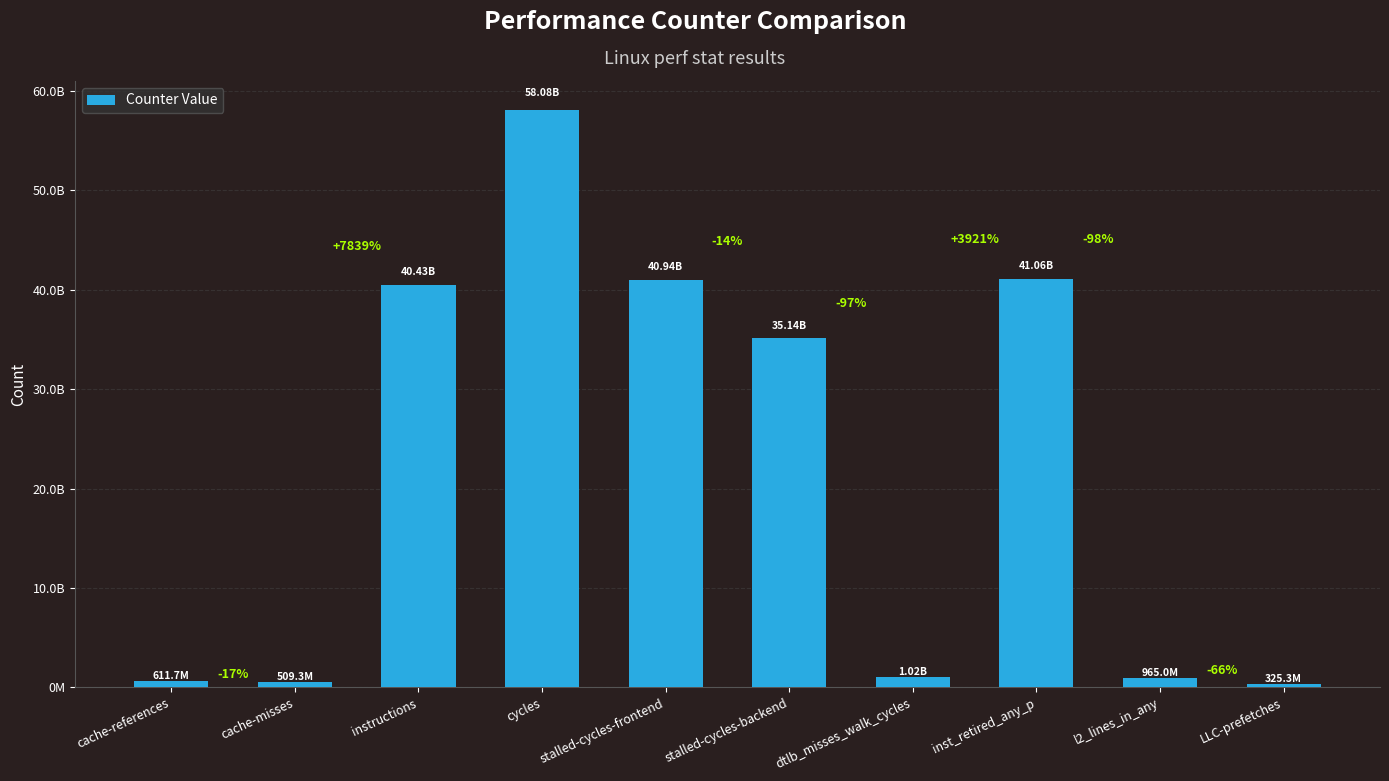

Does the chart contain any negative values?

No